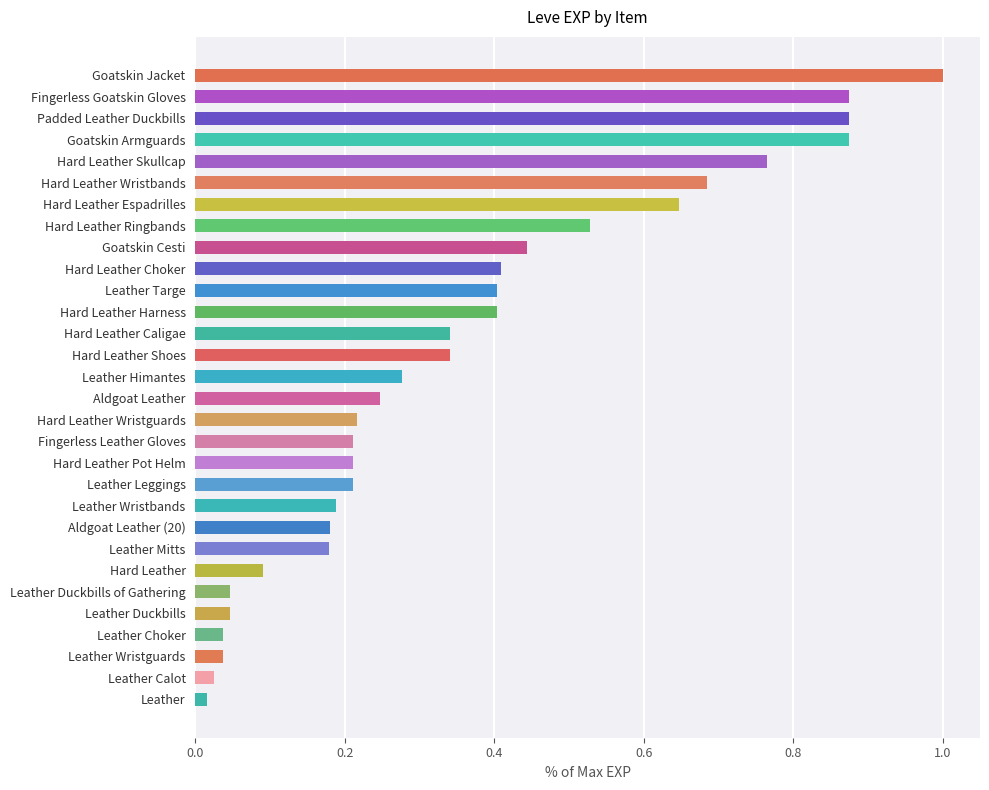

What is the sum of all values?

10.8